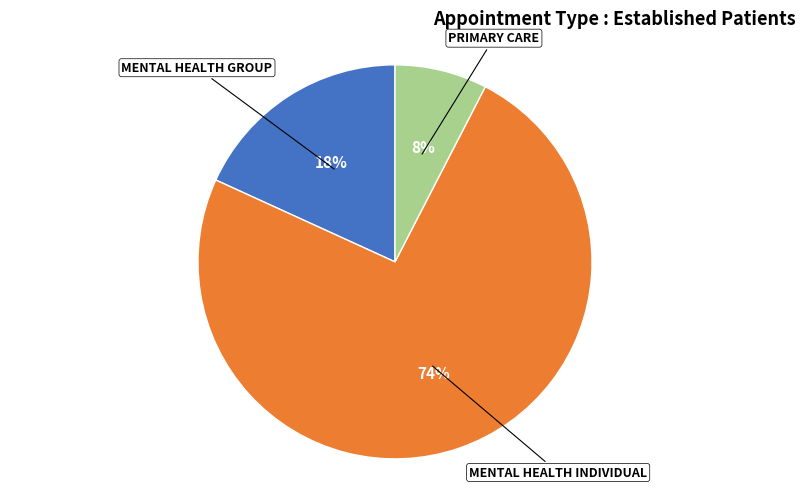

To the nearest percent, what is the average slice percentage?

33%